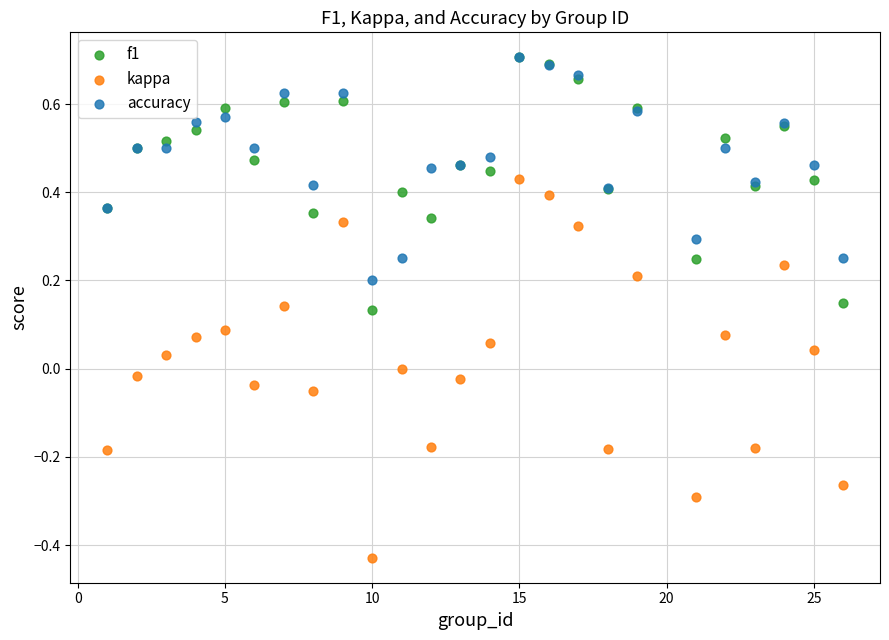

Which series contains the lowest Y value?

kappa